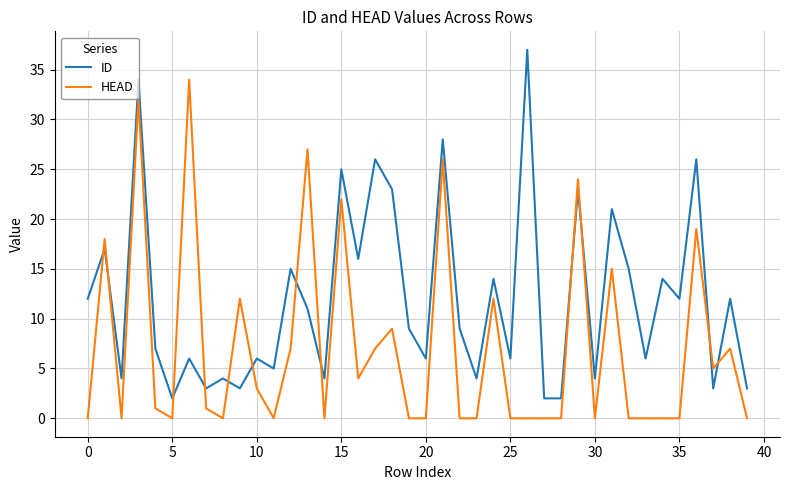

List the series in order of their peak value, highest first.

ID, HEAD